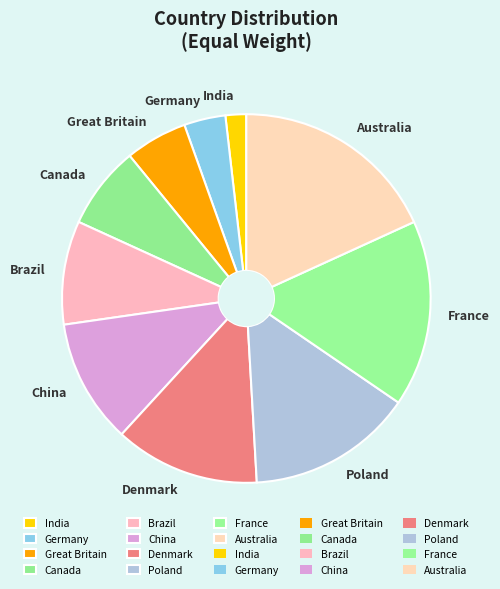

Rank the categories by value from highest to lowest.

Australia, France, Poland, Denmark, China, Brazil, Canada, Great Britain, Germany, India